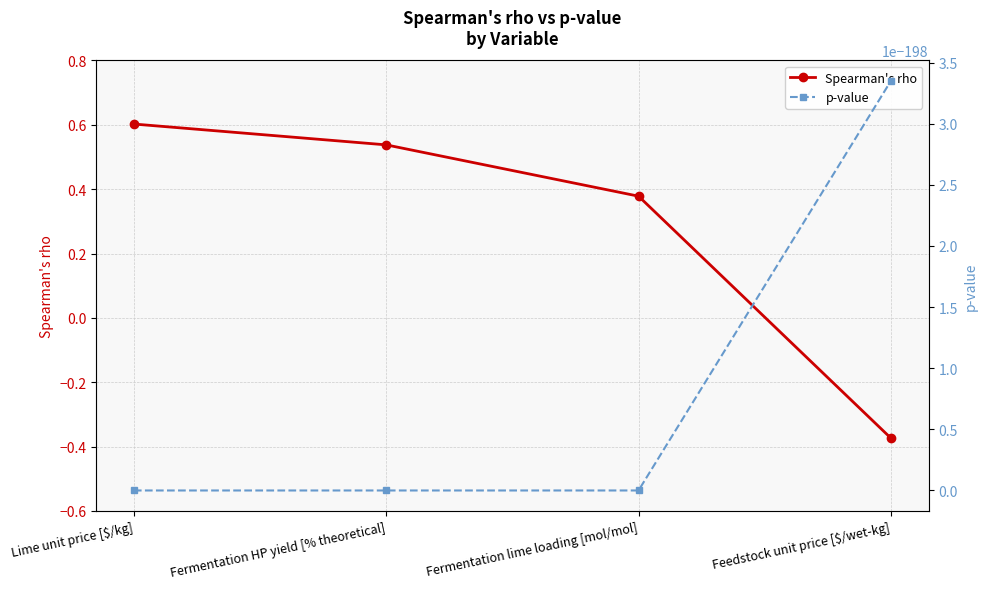

Between Lime unit price [$/kg] and Fermentation lime loading [mol/mol], which series saw the biggest shift?

Spearman's rho